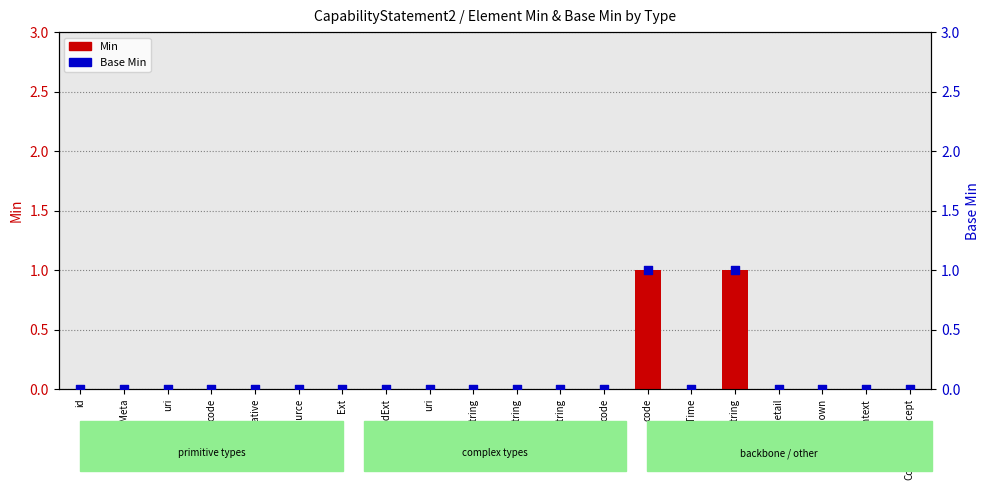

What are all the series names shown in the legend?

Min, Base Min